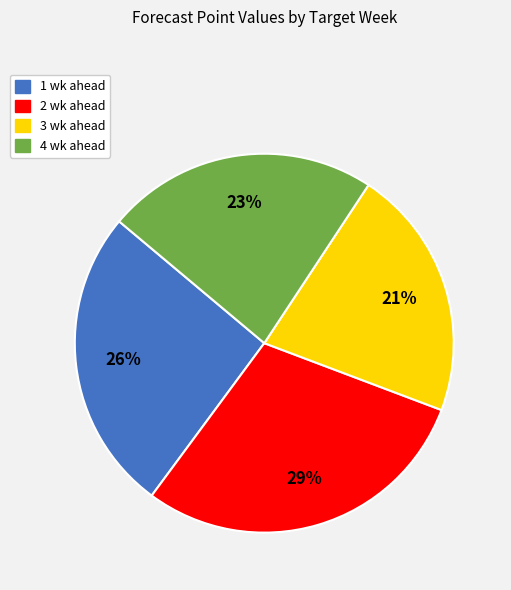

The 3 wk ahead slice represents 7% of the pie. True or false?

False